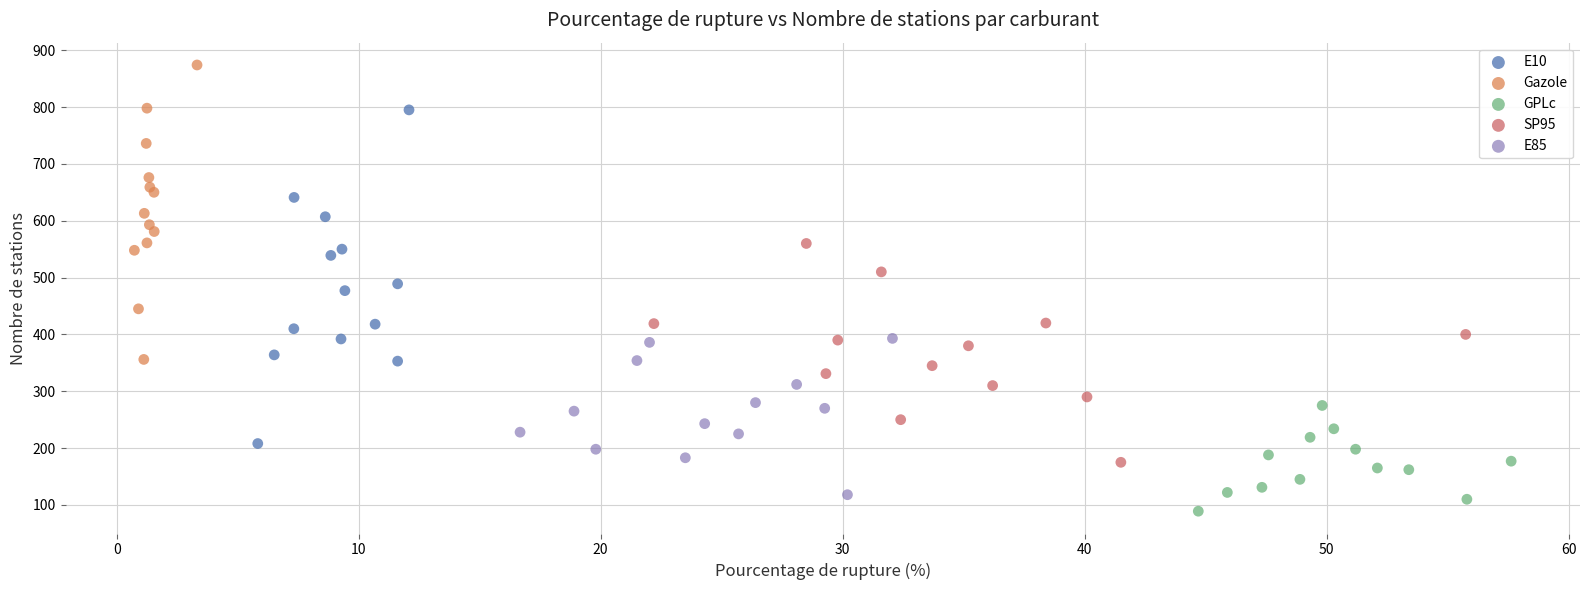

Which series has the widest spread of Y values?

E10